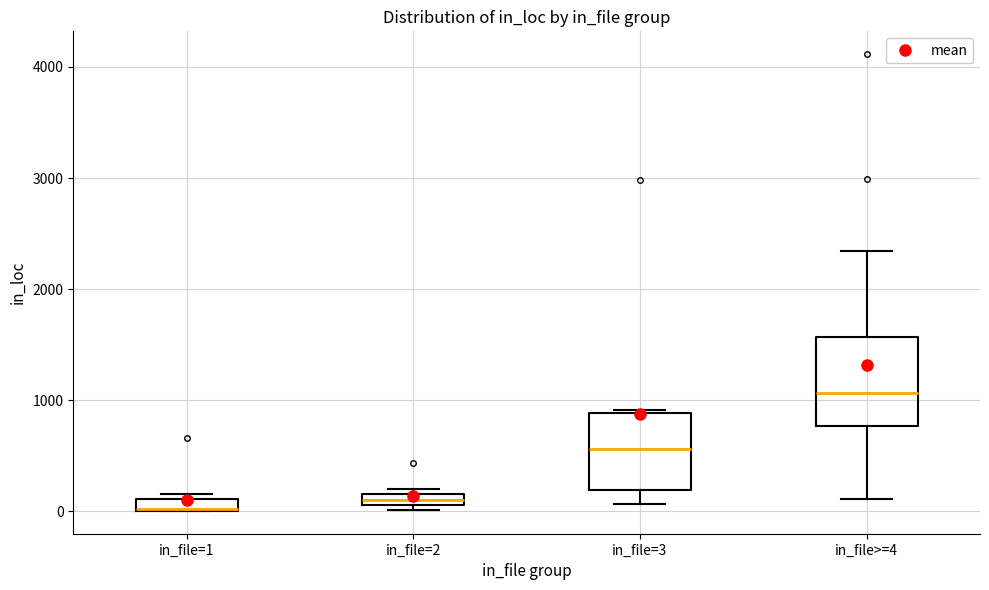

Where is the upper edge of the box for in_file=2 on the y-axis? The values are not printed on the chart, so give them approximately, as read against the axis.

200